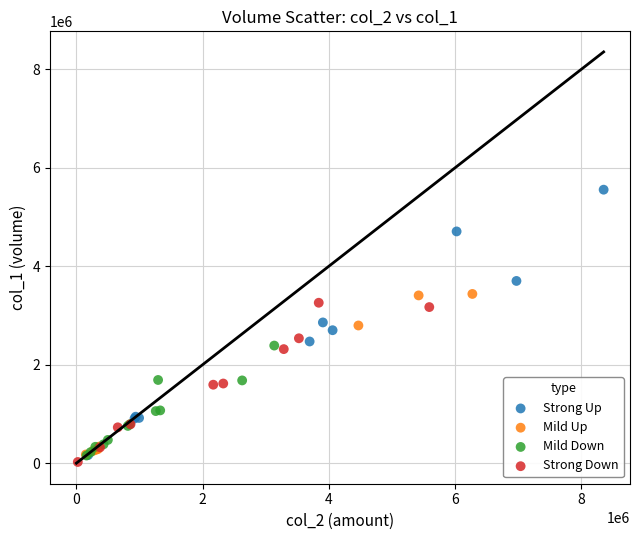

Which series has the largest Y range (max minus min)?

Strong Up